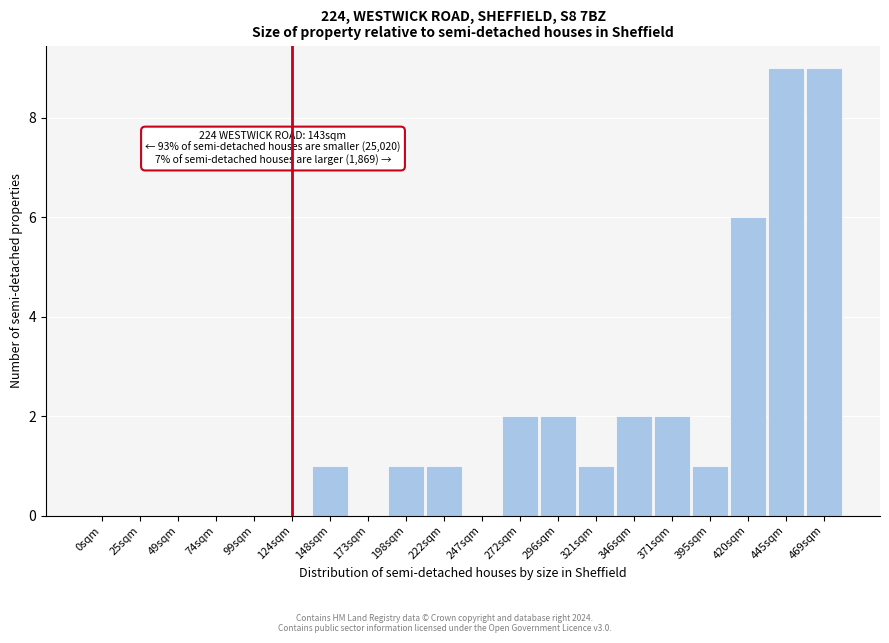

Reading left to right, list all the values displayed in this chart.

0sqm=0	25sqm=0	49sqm=0	74sqm=0	99sqm=0	124sqm=0	148sqm=1	173sqm=0	198sqm=1	222sqm=1	247sqm=0	272sqm=2	296sqm=2	321sqm=1	346sqm=2	371sqm=2	395sqm=1	420sqm=6	445sqm=9	469sqm=9